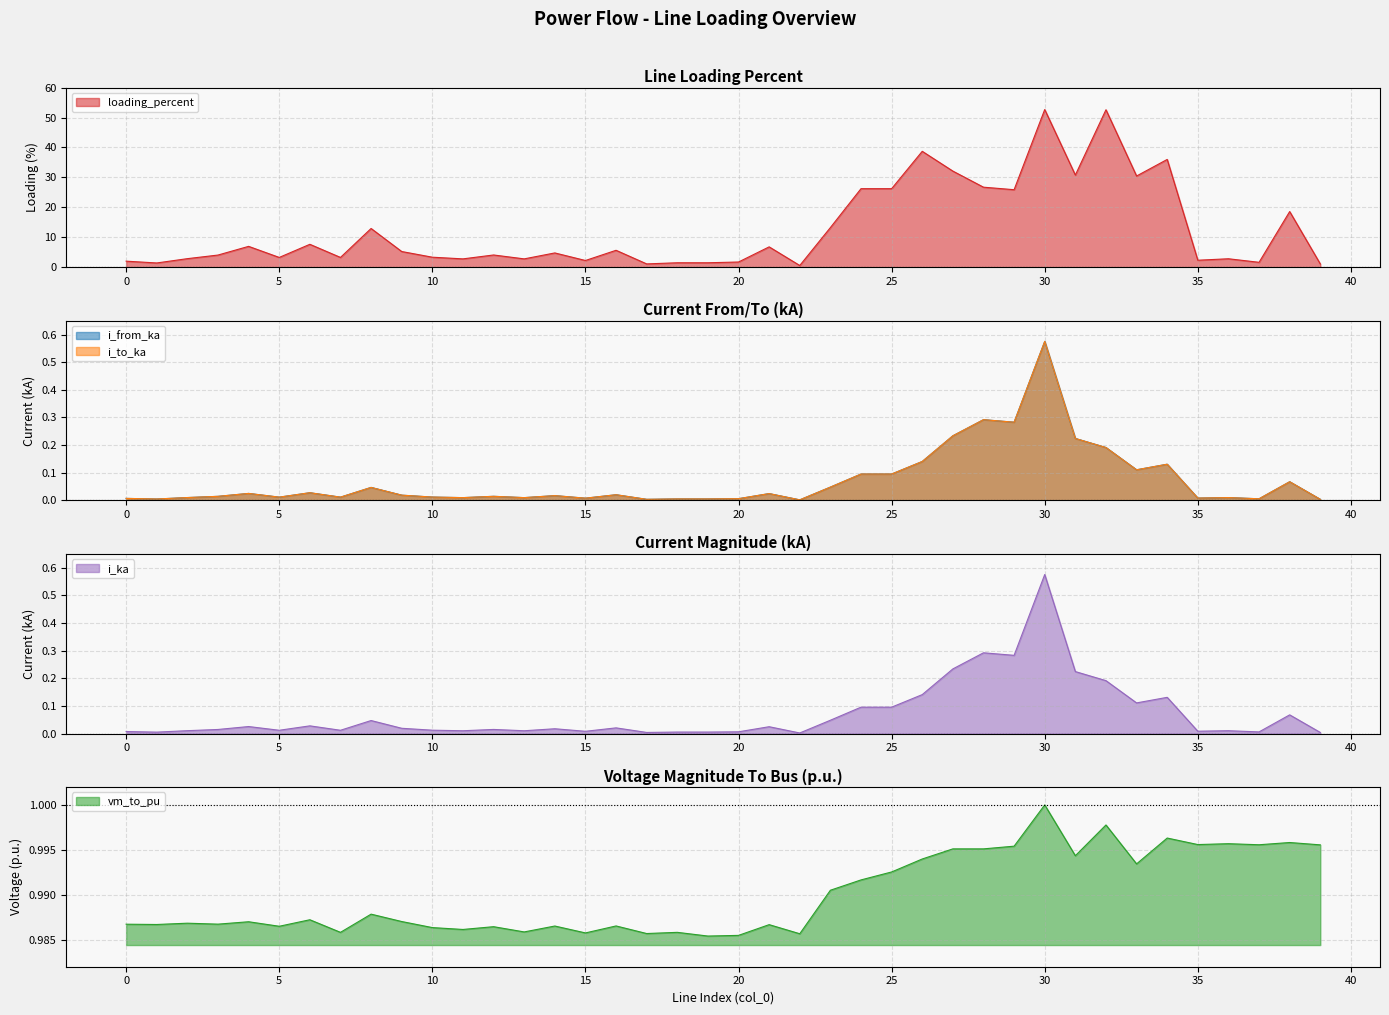

In i_from_ka, how many points are higher than both neighbors (excluding endpoints)?

13